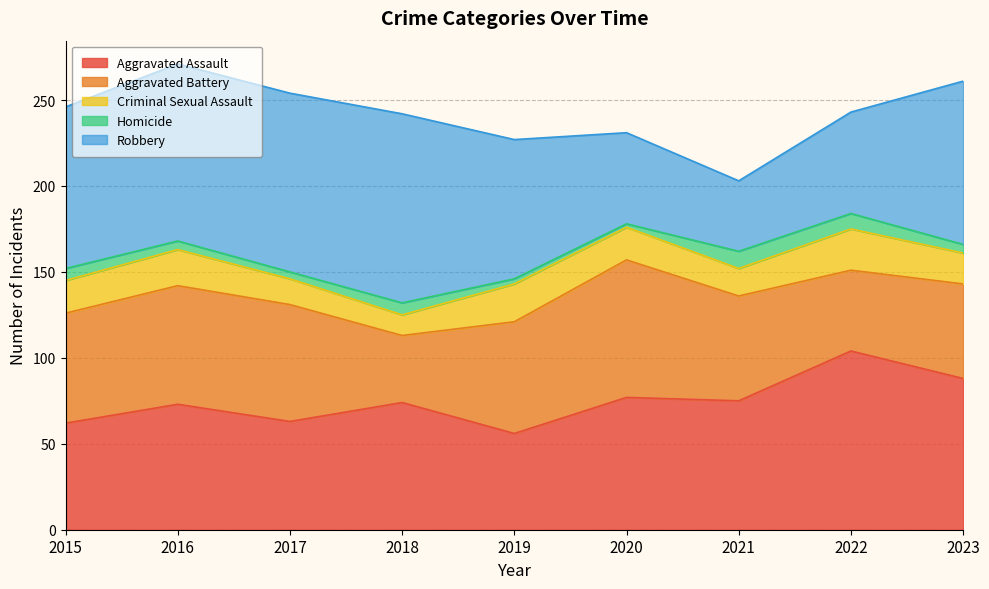

Which has a higher value, 2019 or 2017?

2017